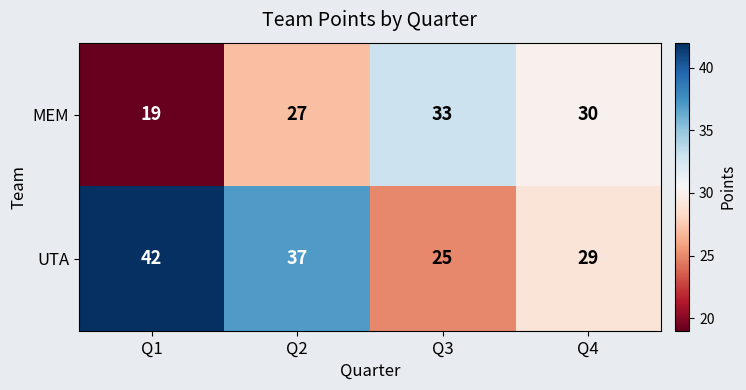

What is the sum of the UTA values at Q1 and Q3?

67